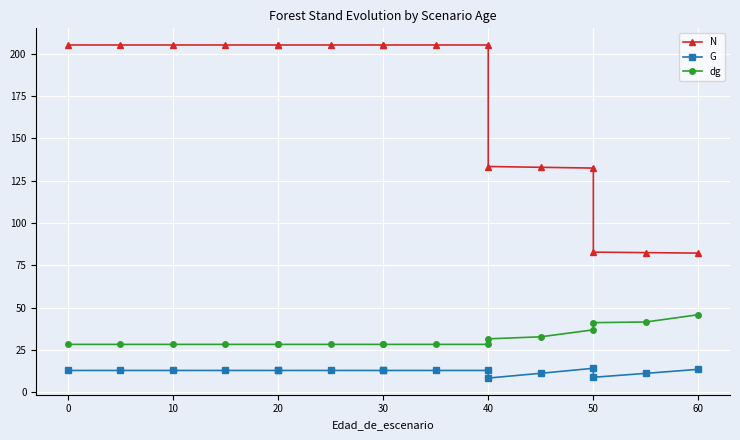

What is the difference between the highest and lowest values at 10?

192.3